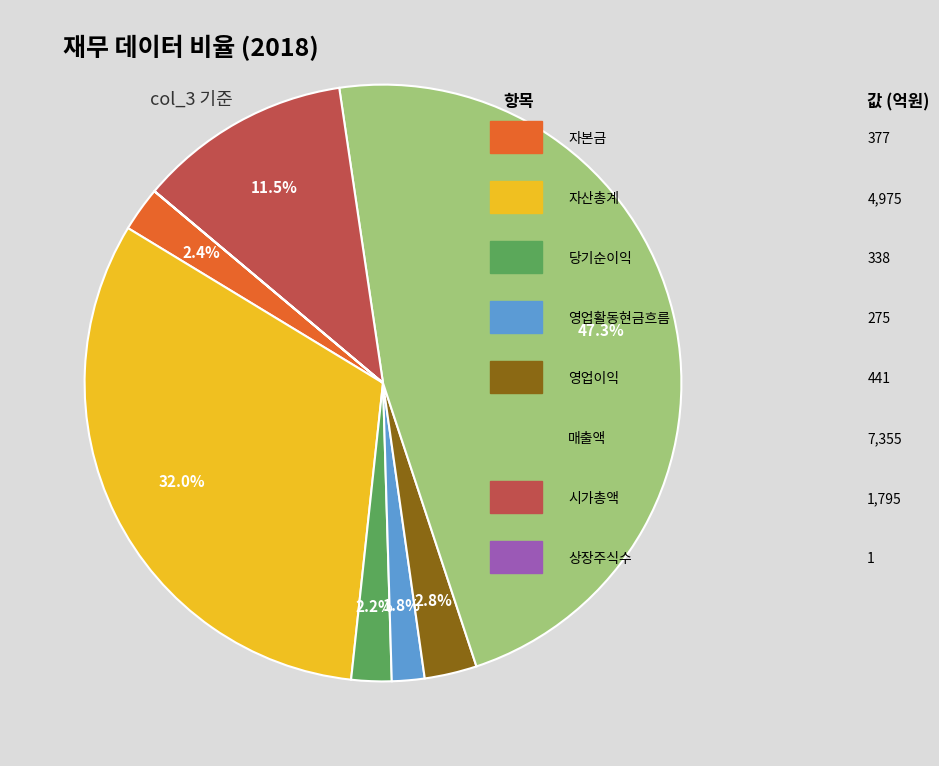

To the nearest percent, what is the difference between the largest and smallest slice percentages?

47%